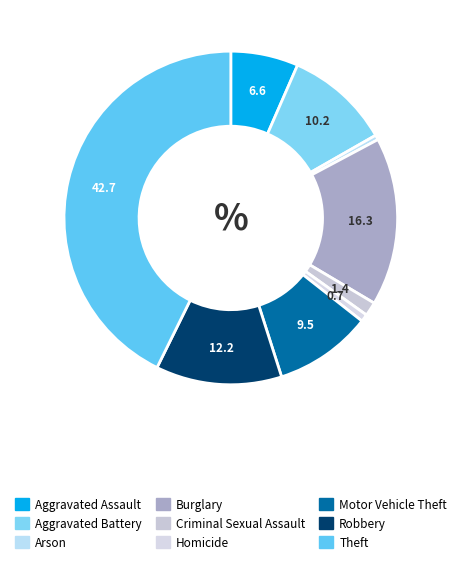

To the nearest percent, what is the difference between the largest and smallest slice percentages?

42%